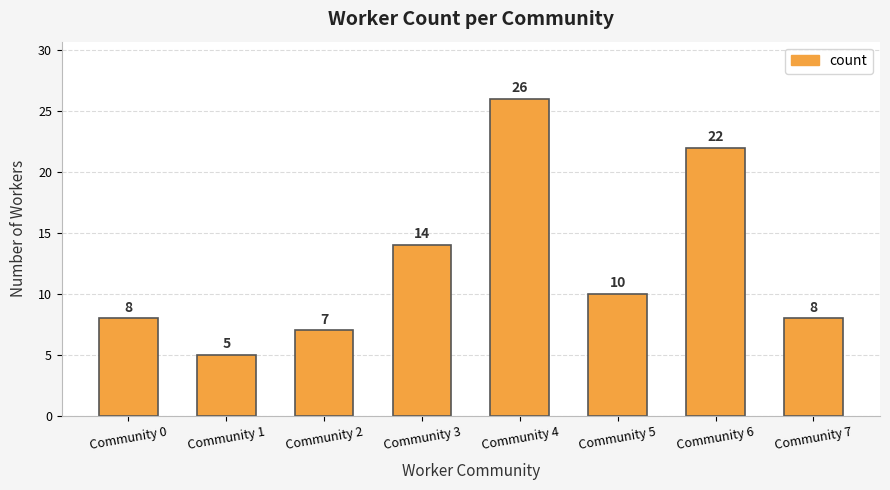

What is the value of the 5th bar from the left?

26